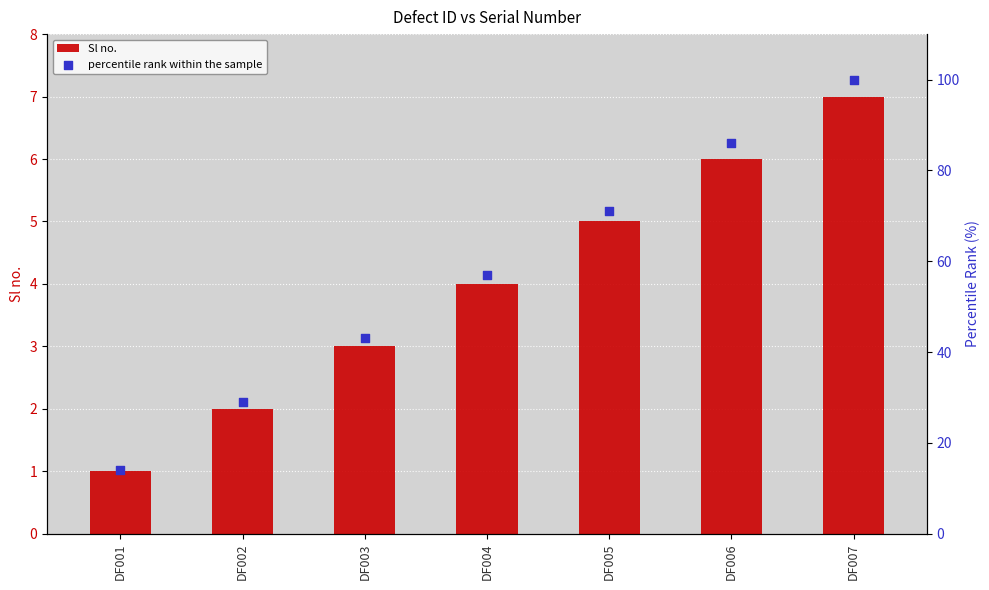

Which series reaches the minimum Y coordinate?

Sl no.